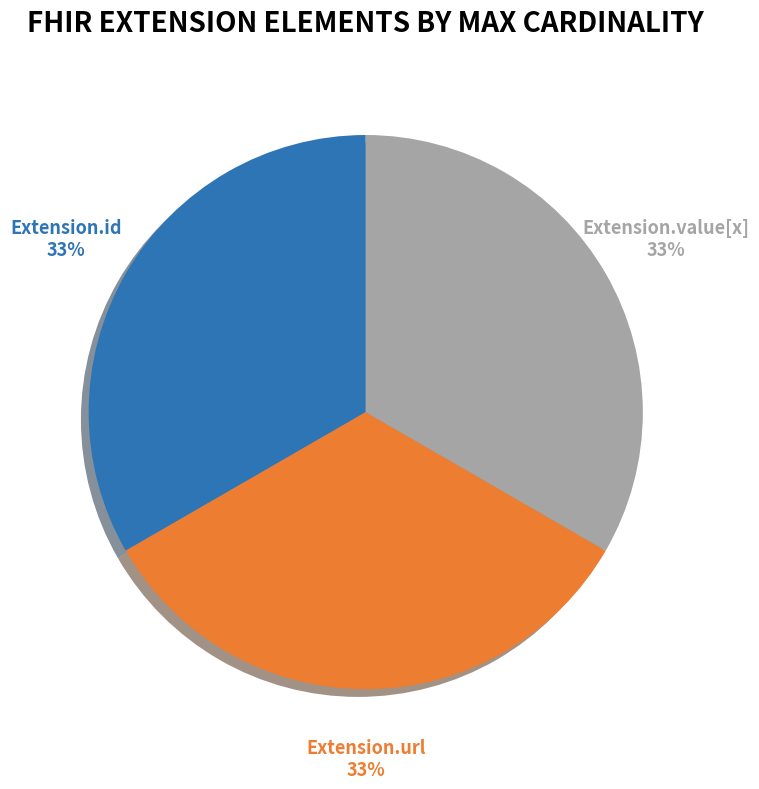

Is the sum of Extension.url and Extension.id greater than half?

Yes